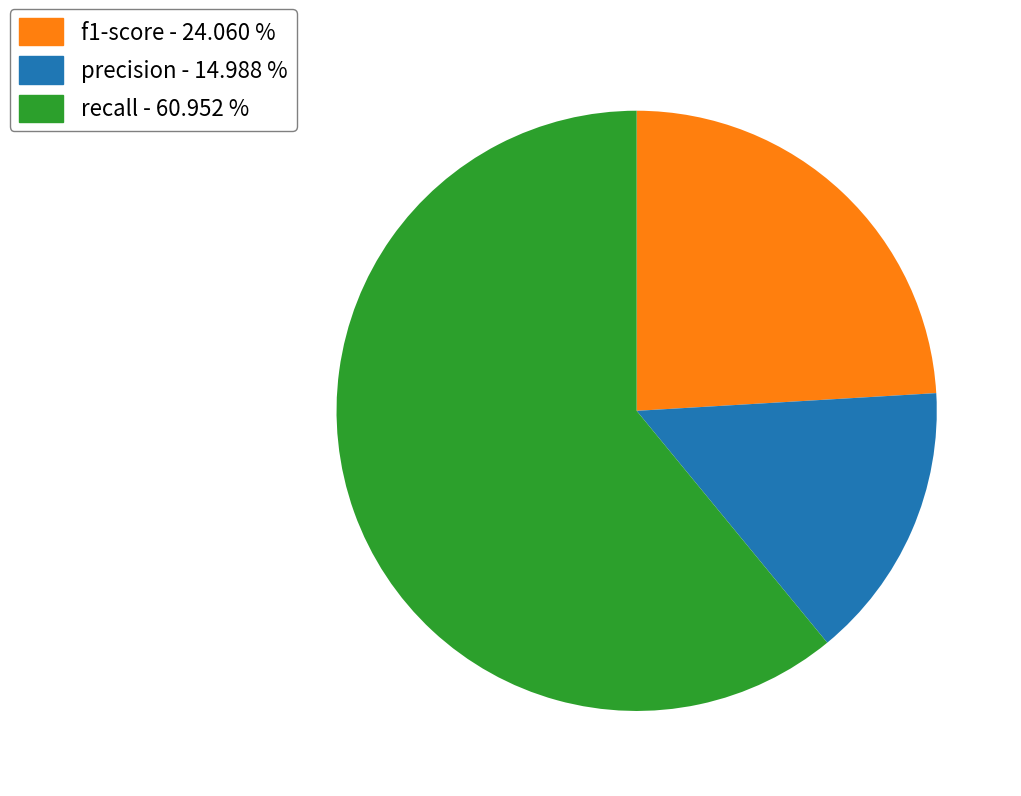

Is there a majority slice in this chart?

Yes